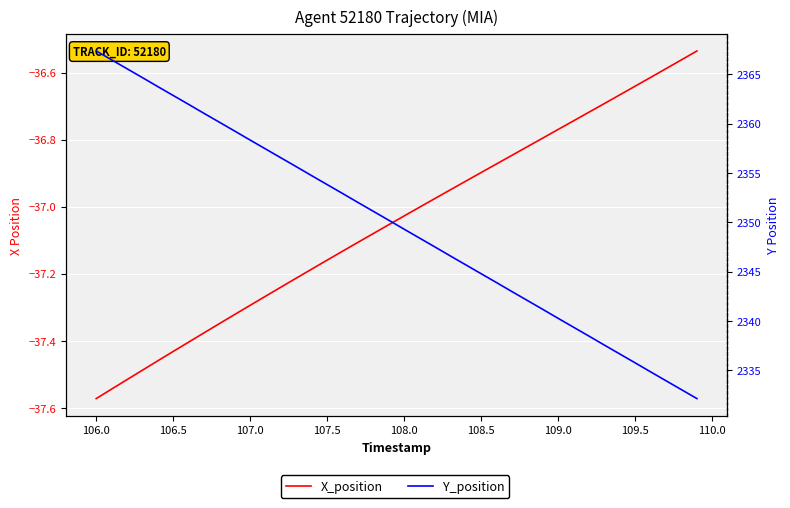

How many data points in X_position are above -37?

18